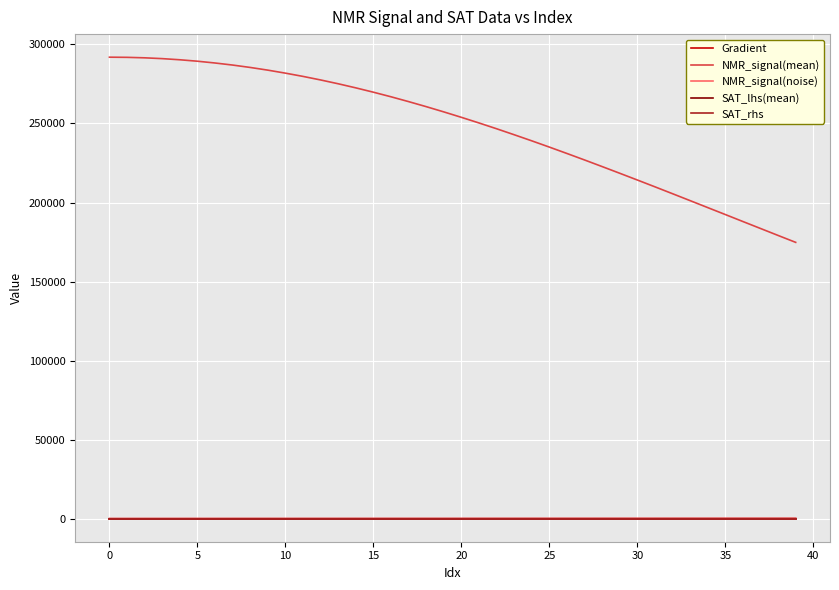

Which series has the largest total across all categories?

NMR_signal(mean)